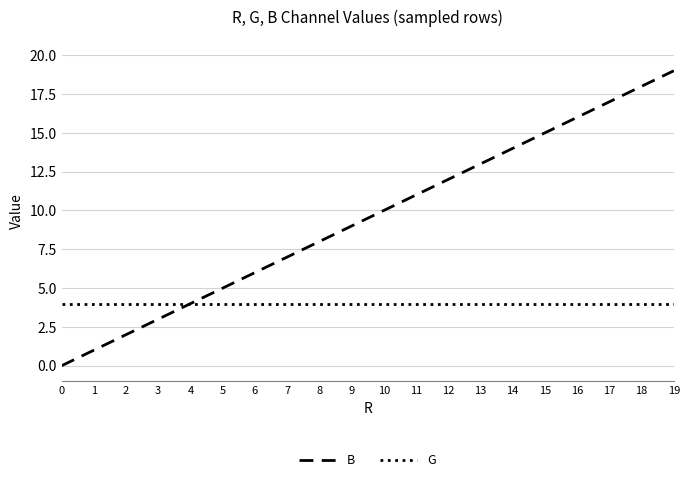

Reading right to left, transcribe all the data shown in this chart.

B: 19=19	18=18	17=17	16=16	15=15	14=14	13=13	12=12	11=11	10=10	9=9	8=8	7=7	6=6	5=5	4=4	3=3	2=2	1=1	0=0
G: 19=4	18=4	17=4	16=4	15=4	14=4	13=4	12=4	11=4	10=4	9=4	8=4	7=4	6=4	5=4	4=4	3=4	2=4	1=4	0=4